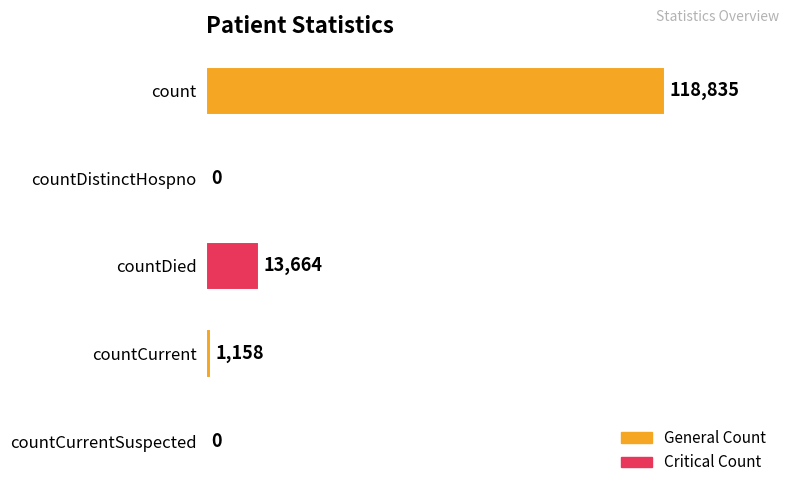

What is the sum of all values?

133657